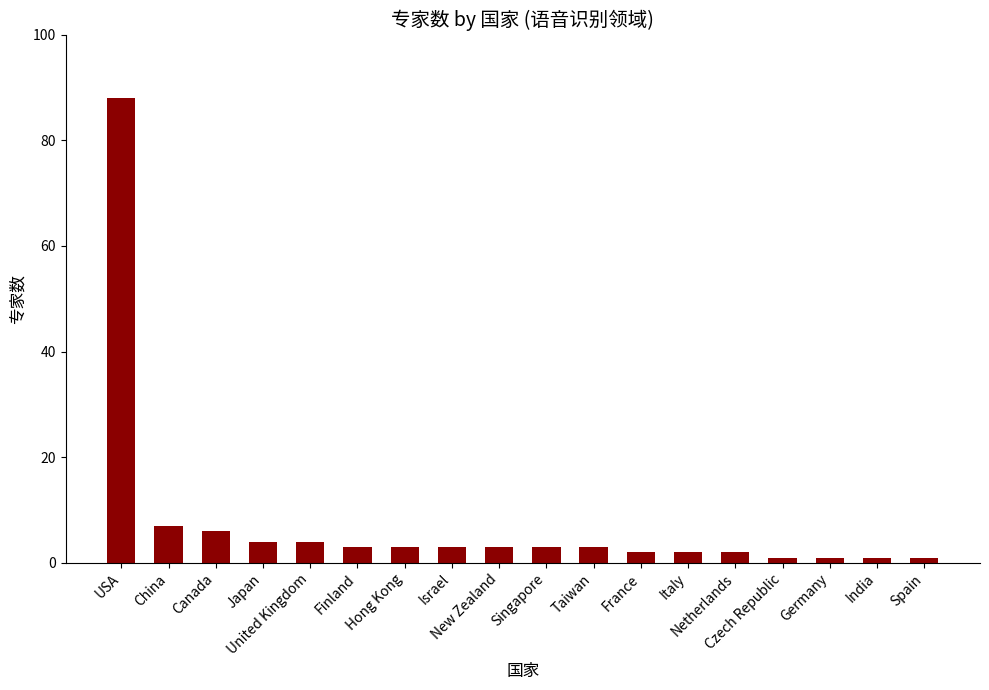

What is the minimum value shown in the chart?

1